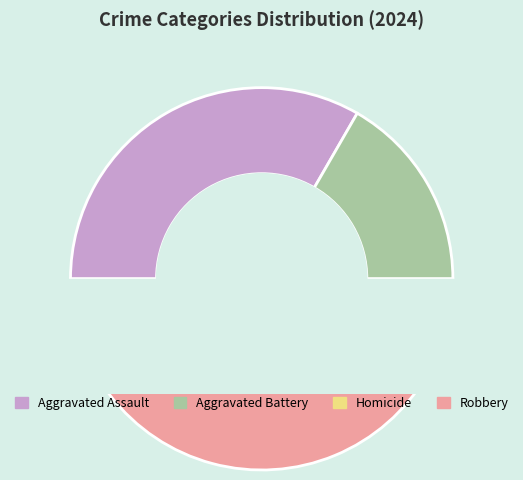

Count the number of slices in the pie.

4